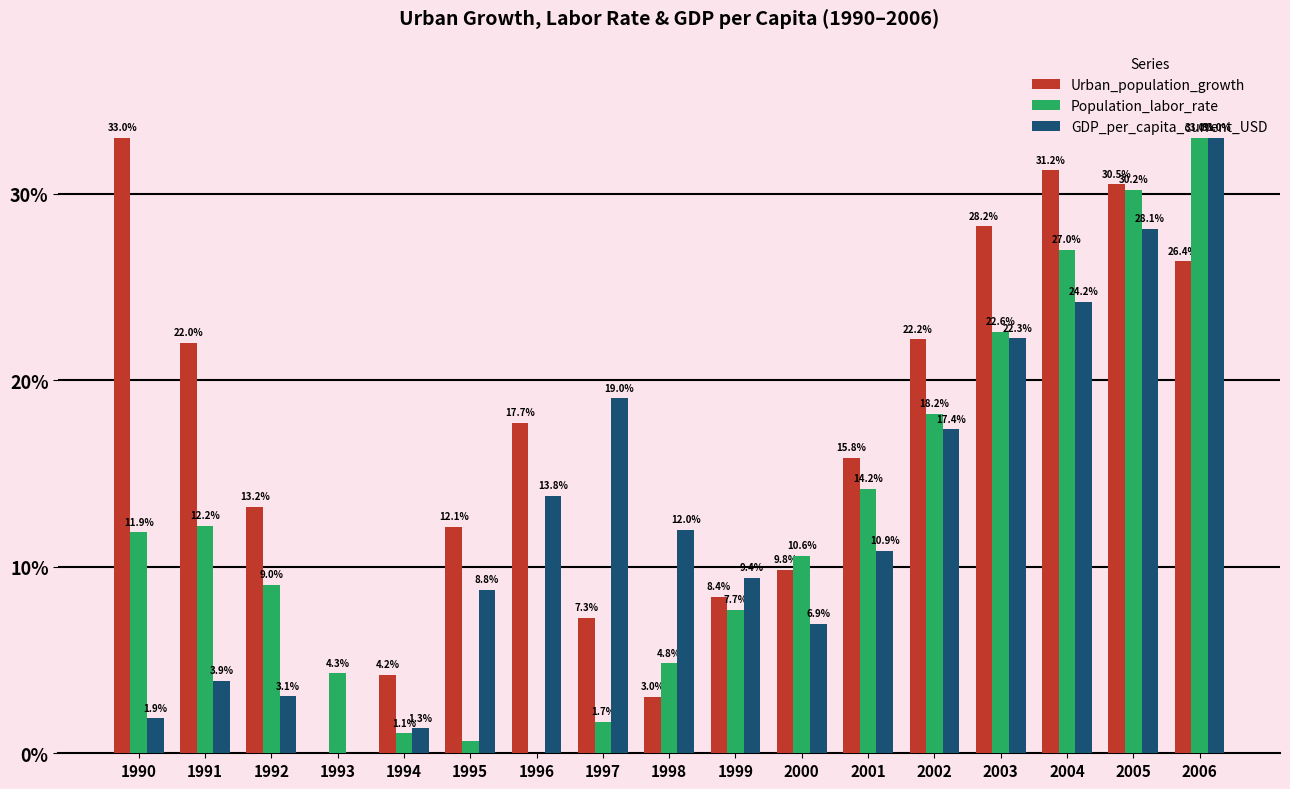

What is the difference between the GDP_per_capita_current_USD values at 2004 and 1999?

14.8